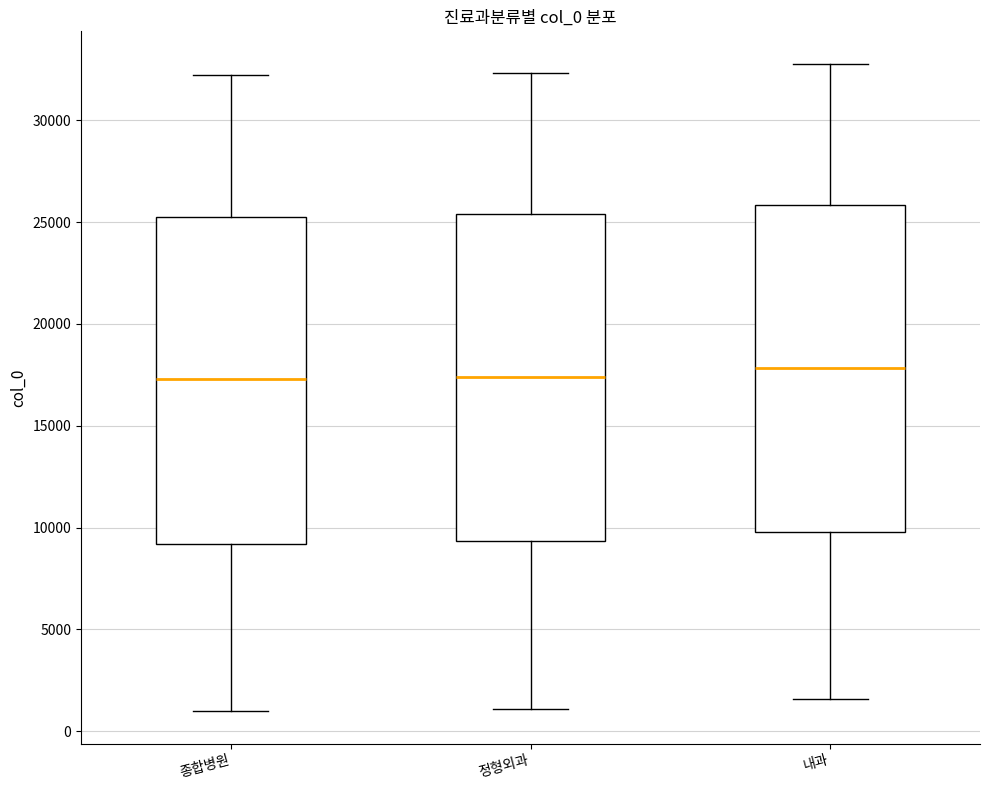

Where does the lower whisker of the box for 내과 end on the y-axis? The values are not printed on the chart, so give them approximately, as read against the axis.

1500